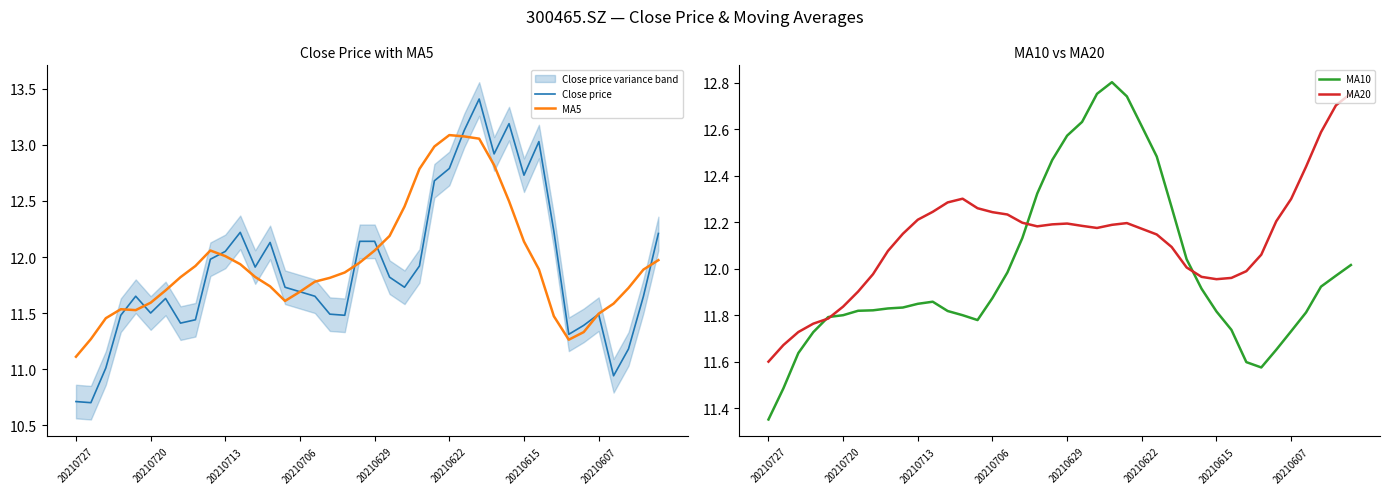

Which category has the highest value in the MA20 series?

39